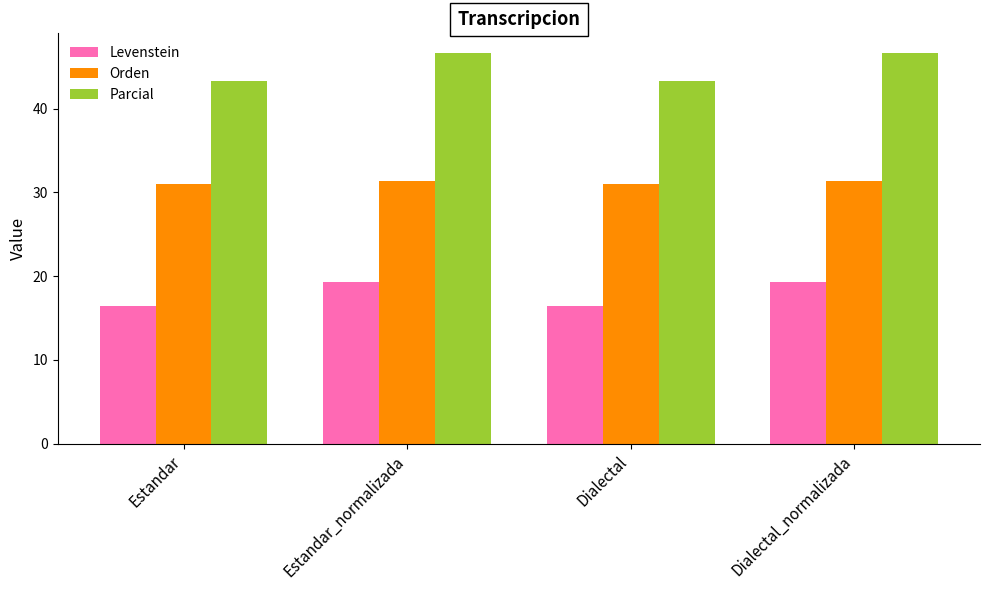

List the series in order of their overall mean, highest first.

Parcial, Orden, Levenstein